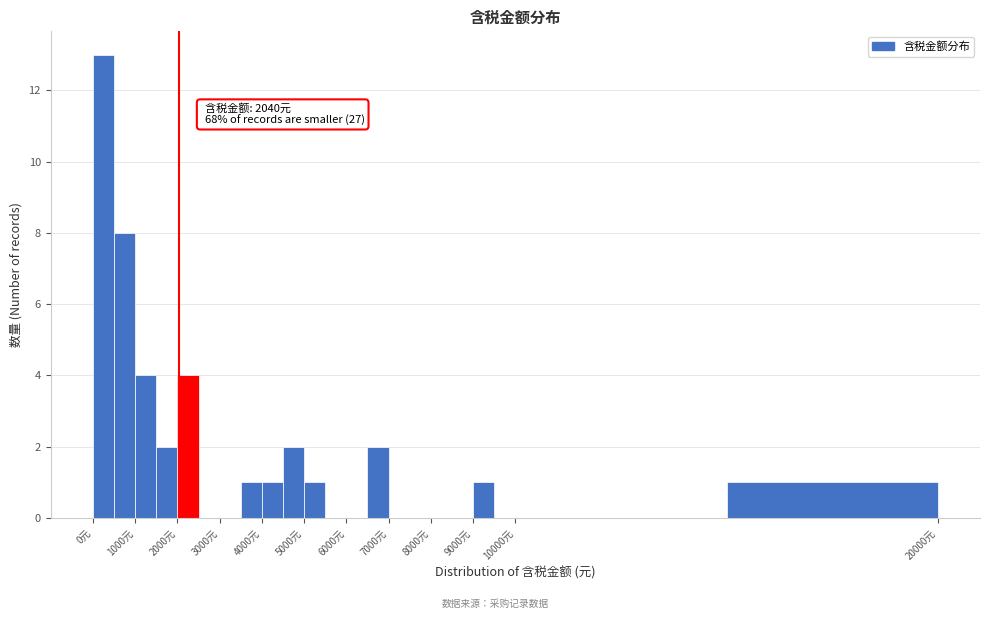

Over which range of the x-axis is the bar tallest?

0 to 500